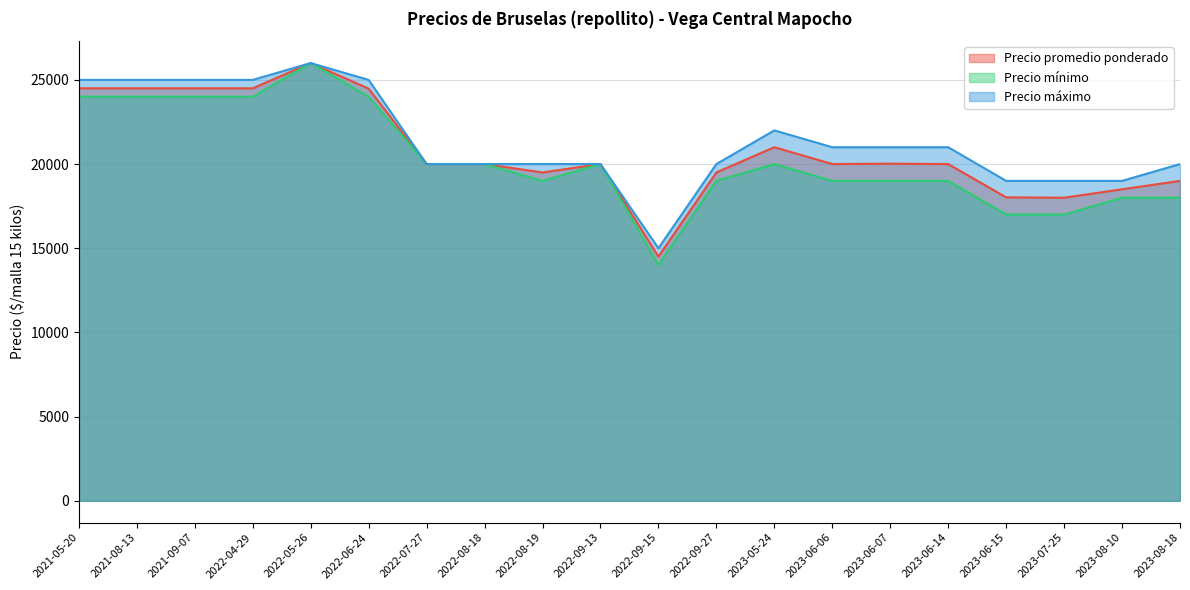

What are all the series names shown in the legend?

Precio promedio ponderado, Precio mínimo, Precio máximo